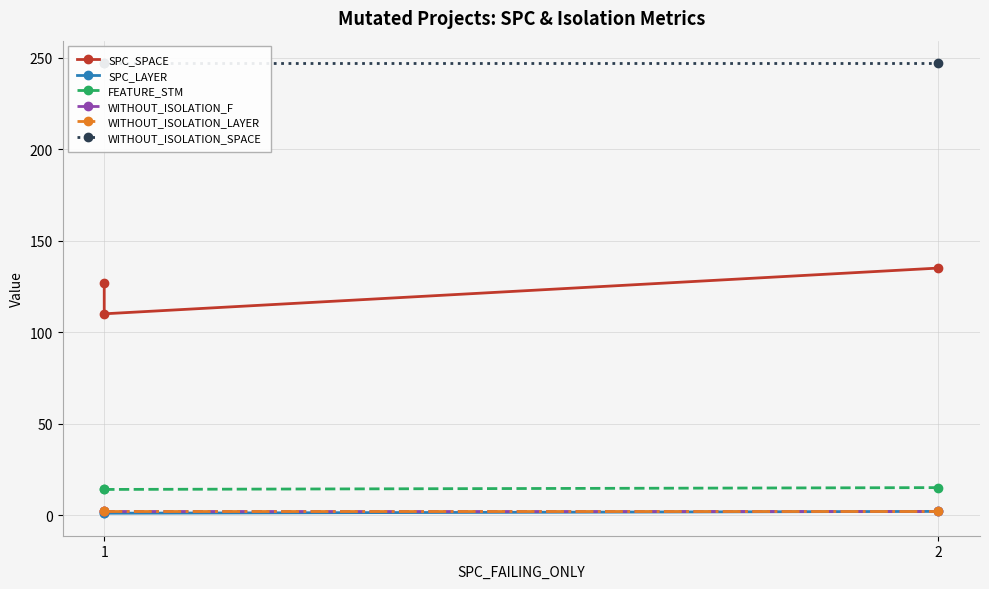

What is the spread (max minus min) of values at 2?

246